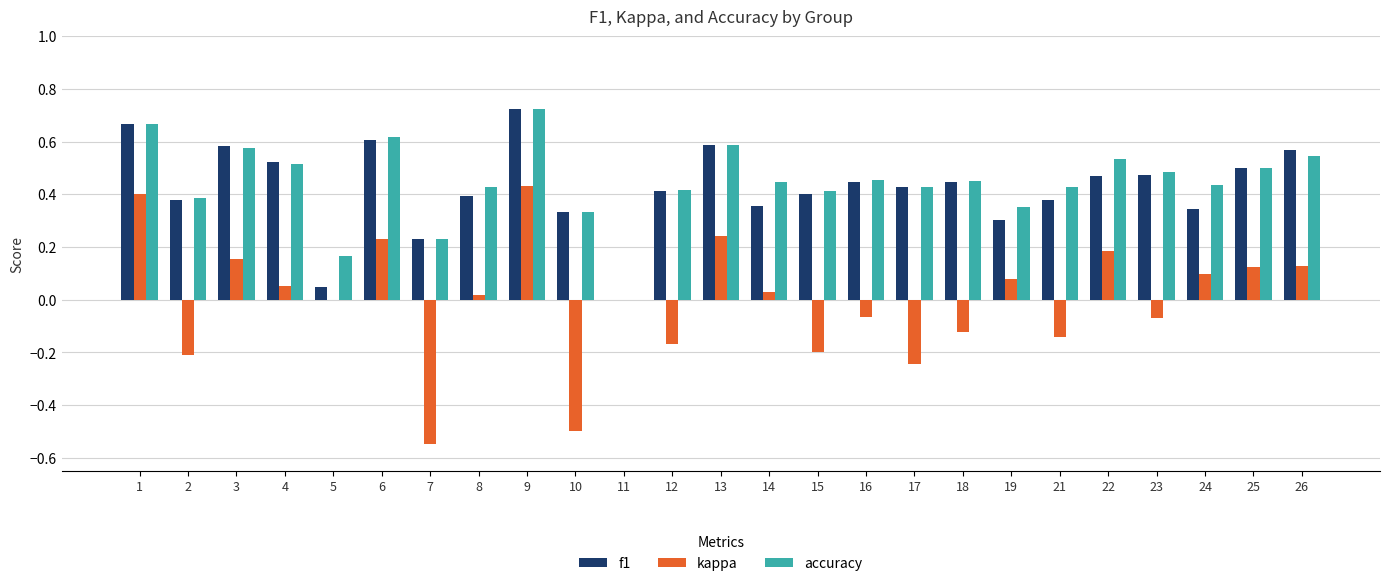

The f1 series shows 0.1 at 24. True or false?

False